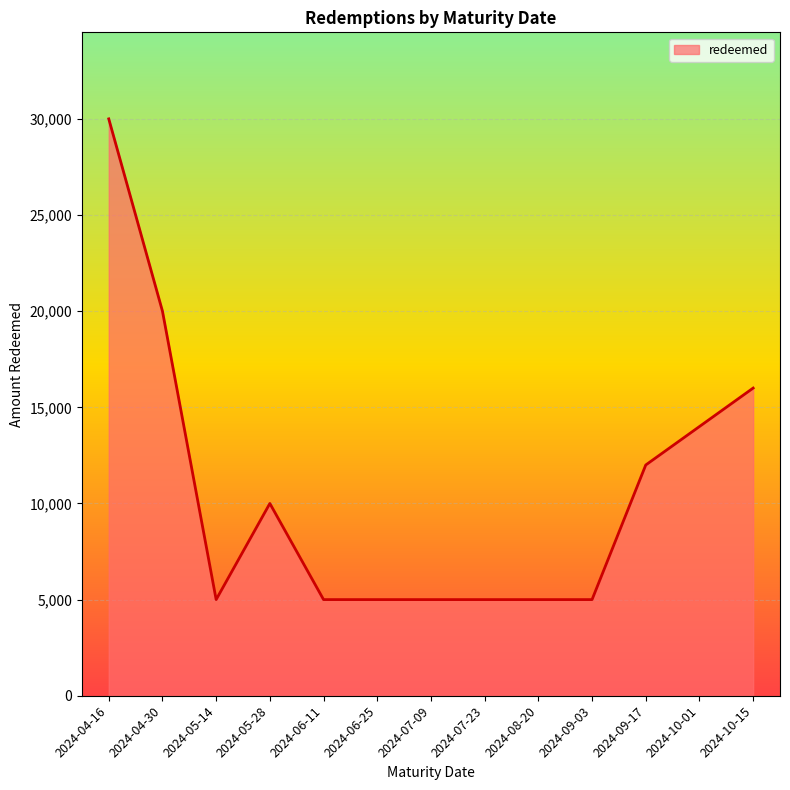

The chart shows a value of 16000 at 2024-10-15. True or false?

True